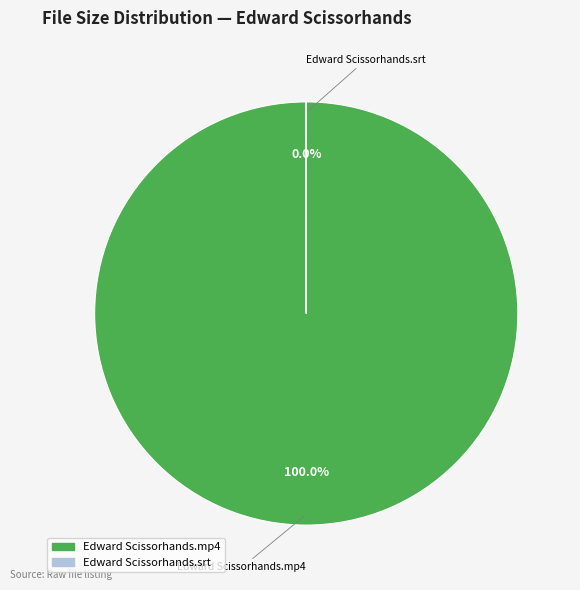

To the nearest percent, what is the average slice percentage?

50%